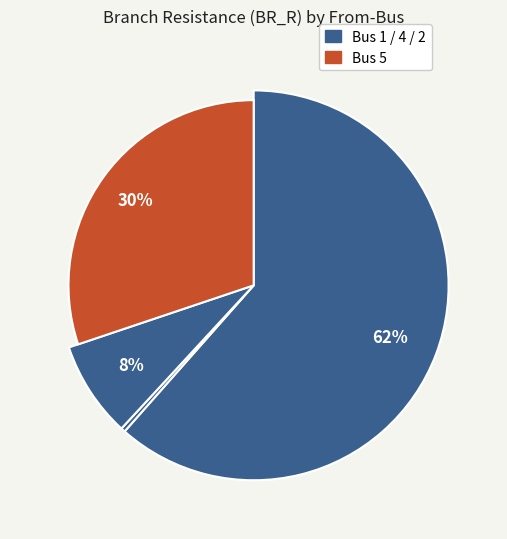

What is the largest slice in the pie chart?

Bus 1